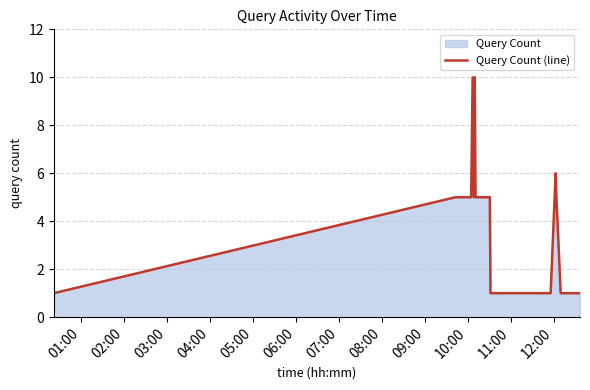

What is the difference between the maximum and minimum values?

9